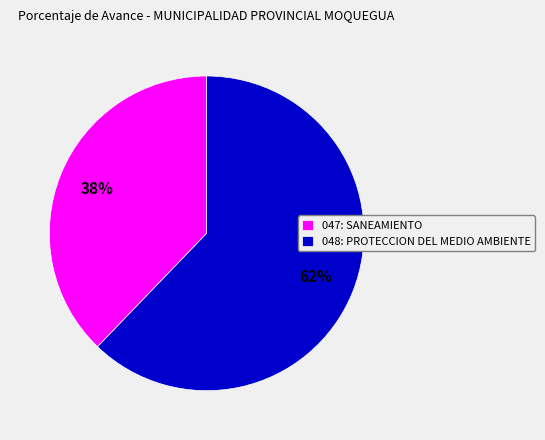

Do 047: SANEAMIENTO and 048: PROTECCION DEL MEDIO AMBIENTE together represent more than half of the pie?

Yes